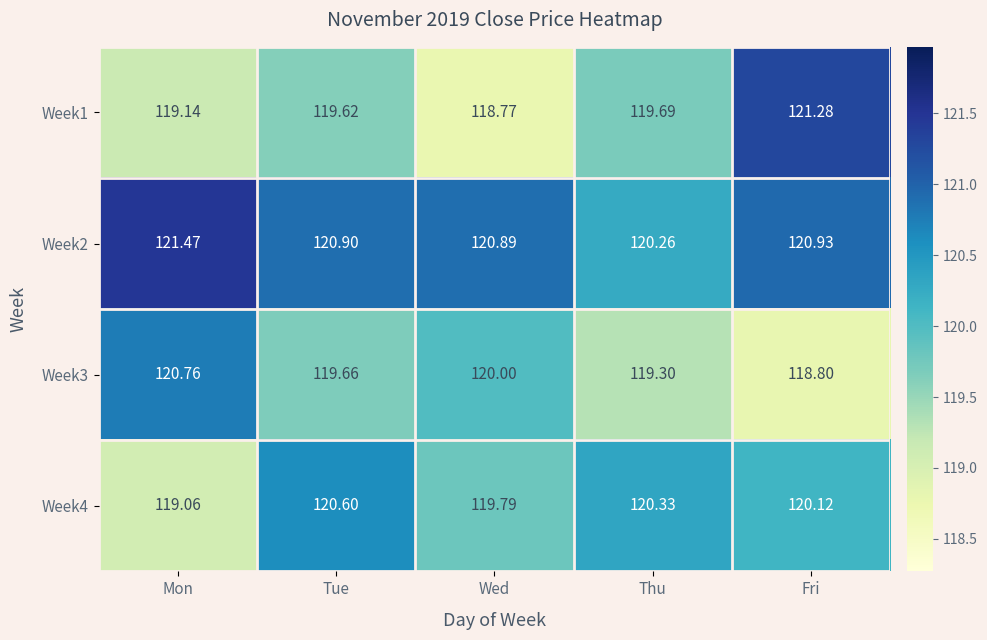

Is the value of Week4 at Mon greater than the value of Week2 at Wed?

No